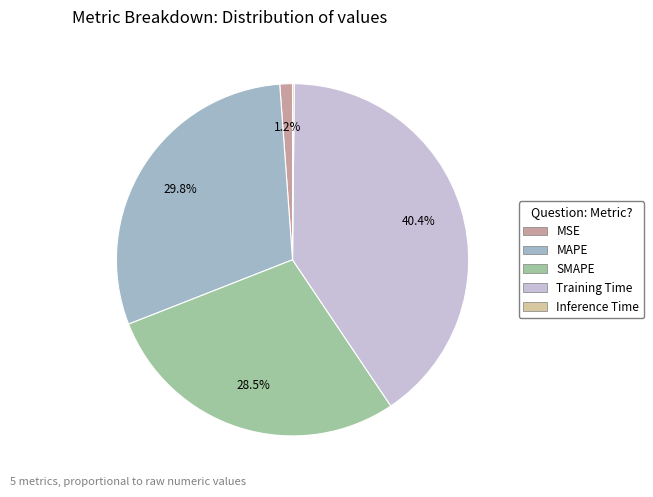

To the nearest percent, what is the combined percentage of Training Time and SMAPE?

69%